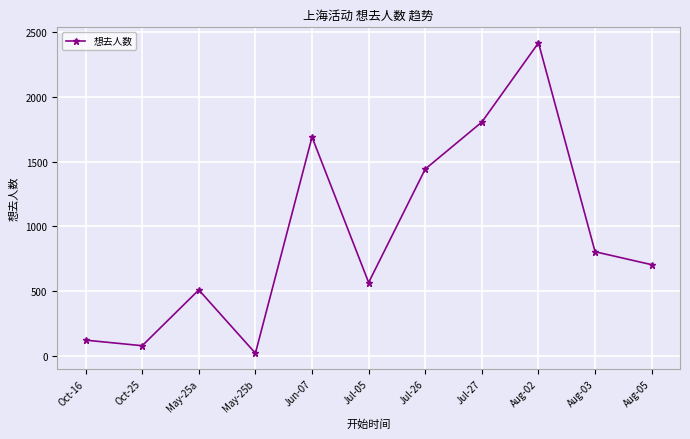

What is the difference between the values at Jul-26 and Aug-05?

739